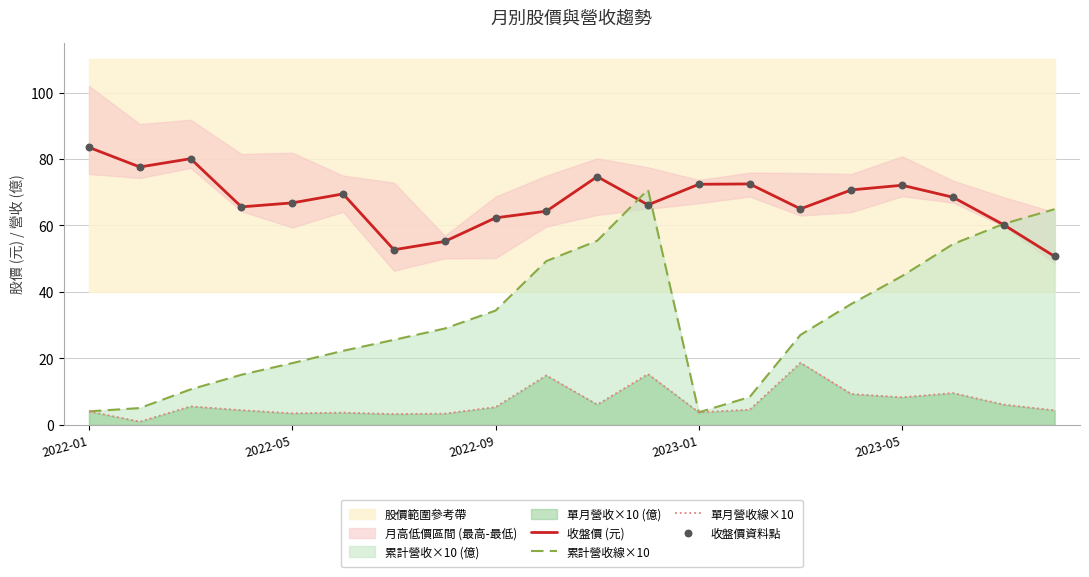

At how many categories does at least one series exceed 47?

20